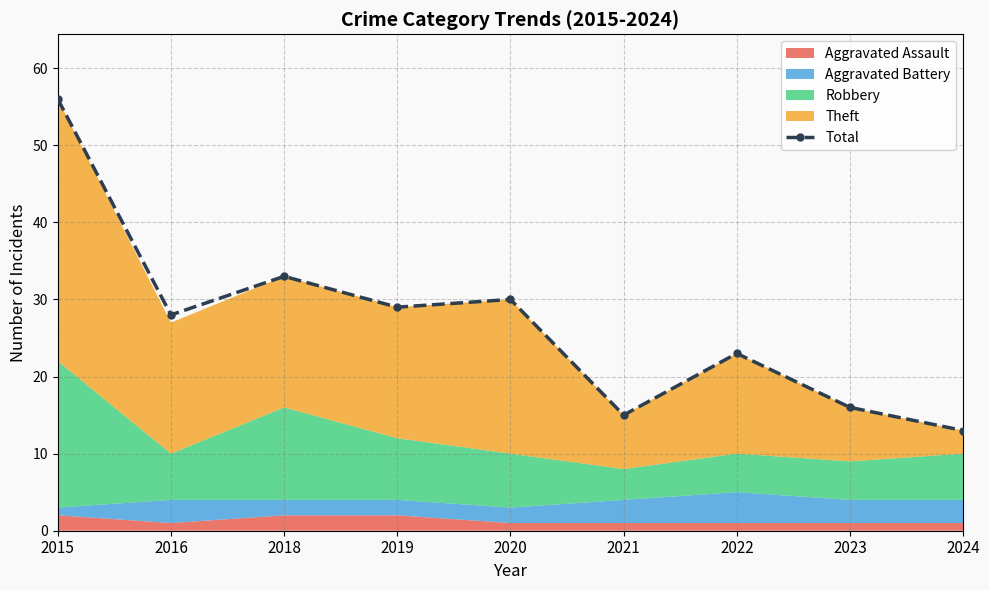

True or false: the data shows 7 at 2018.

False